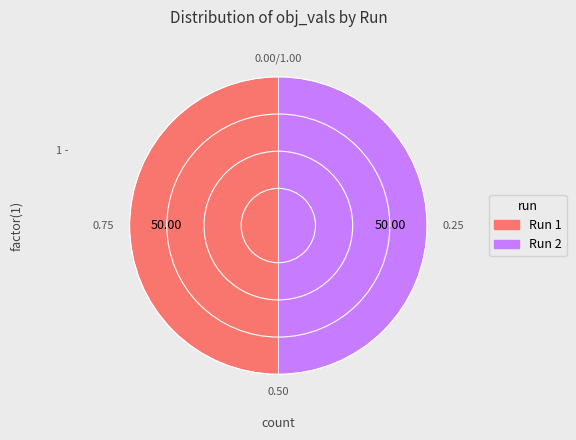

How many slices are in this pie chart?

2